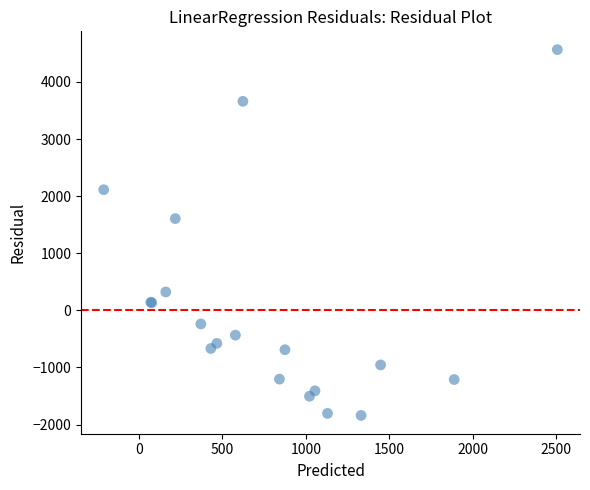

What Y value in the scatter plot is closest to 1362?

1606.9